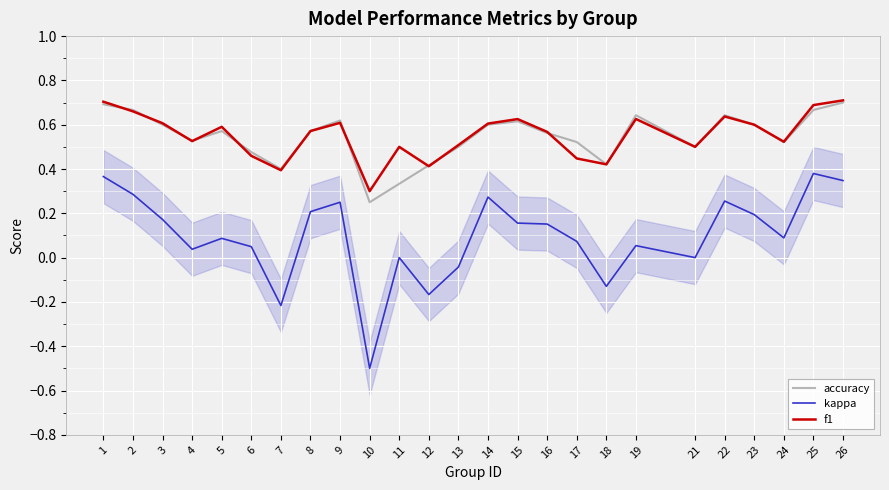

True or false: accuracy and kappa intersect in this chart.

False